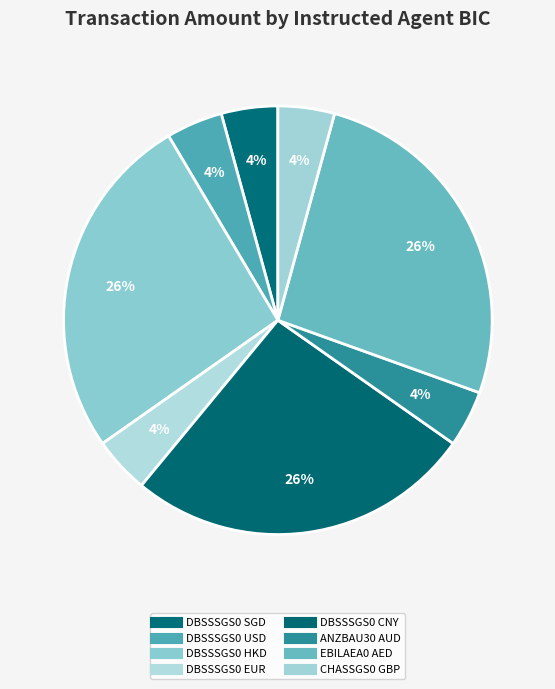

What is the largest slice in the pie chart?

EBILAEA0 AED